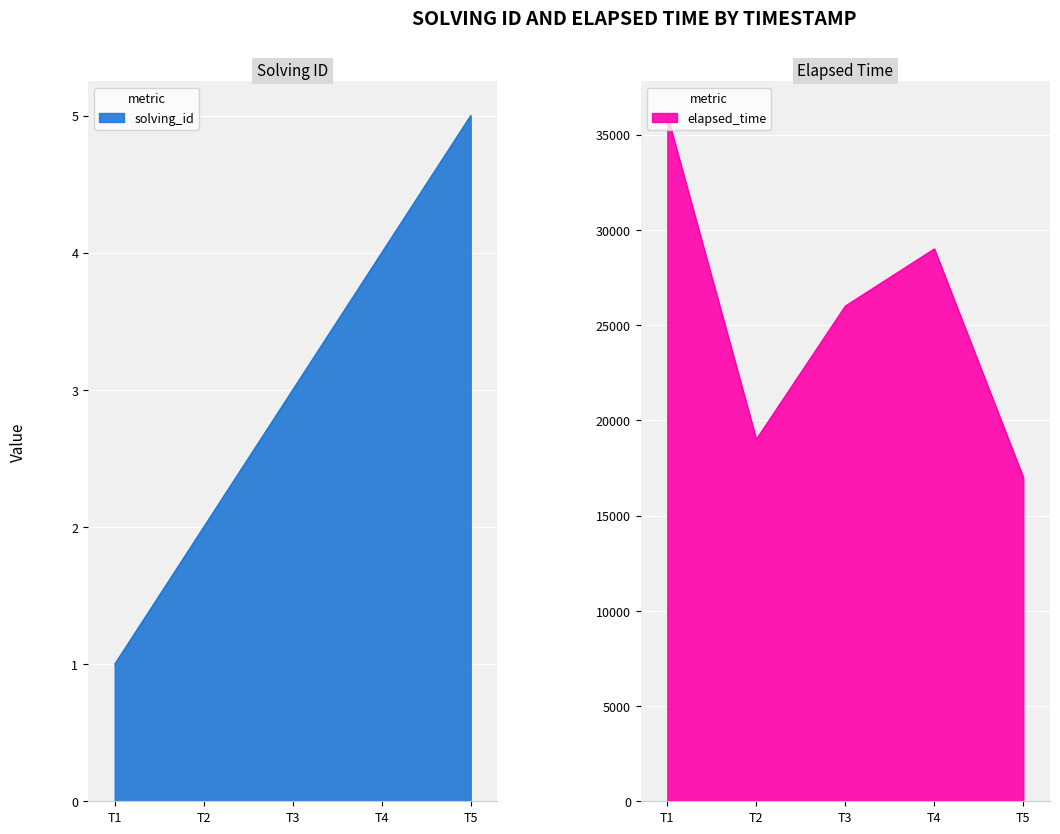

What is the maximum value shown in the chart?

36000